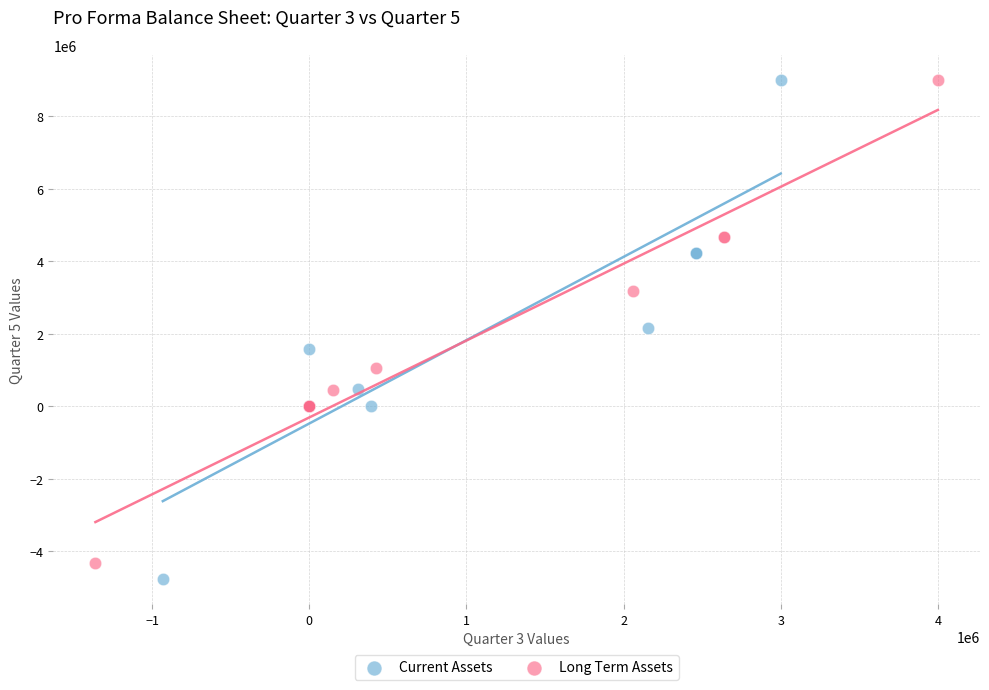

What are all the series names shown in the legend?

Current Assets, Long Term Assets